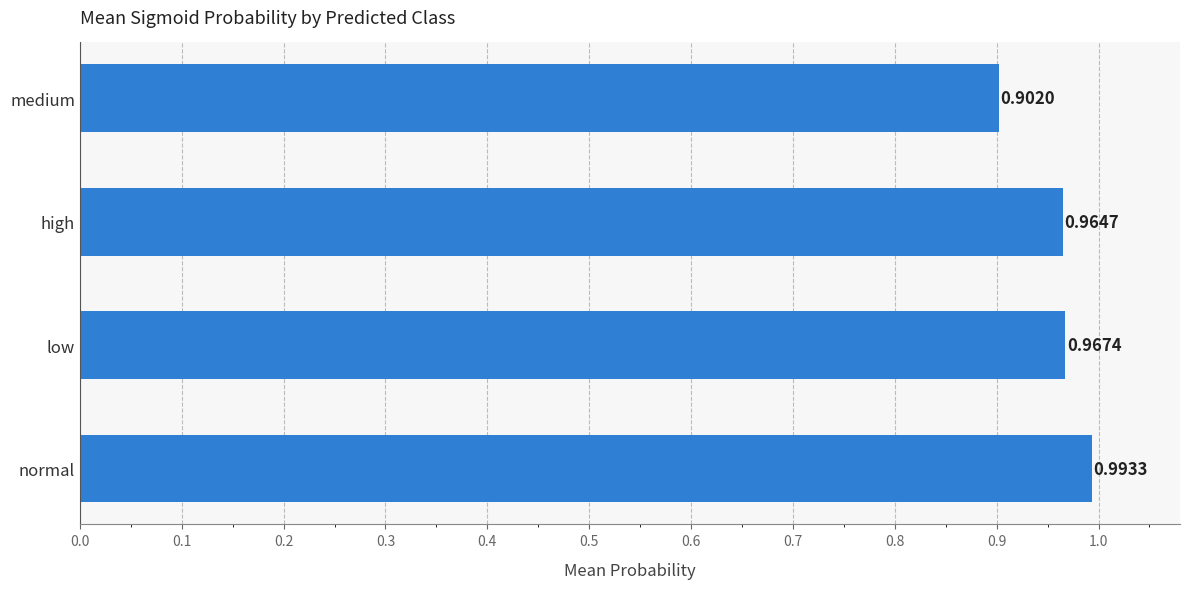

What is the sum of the values at normal and medium?

1.9